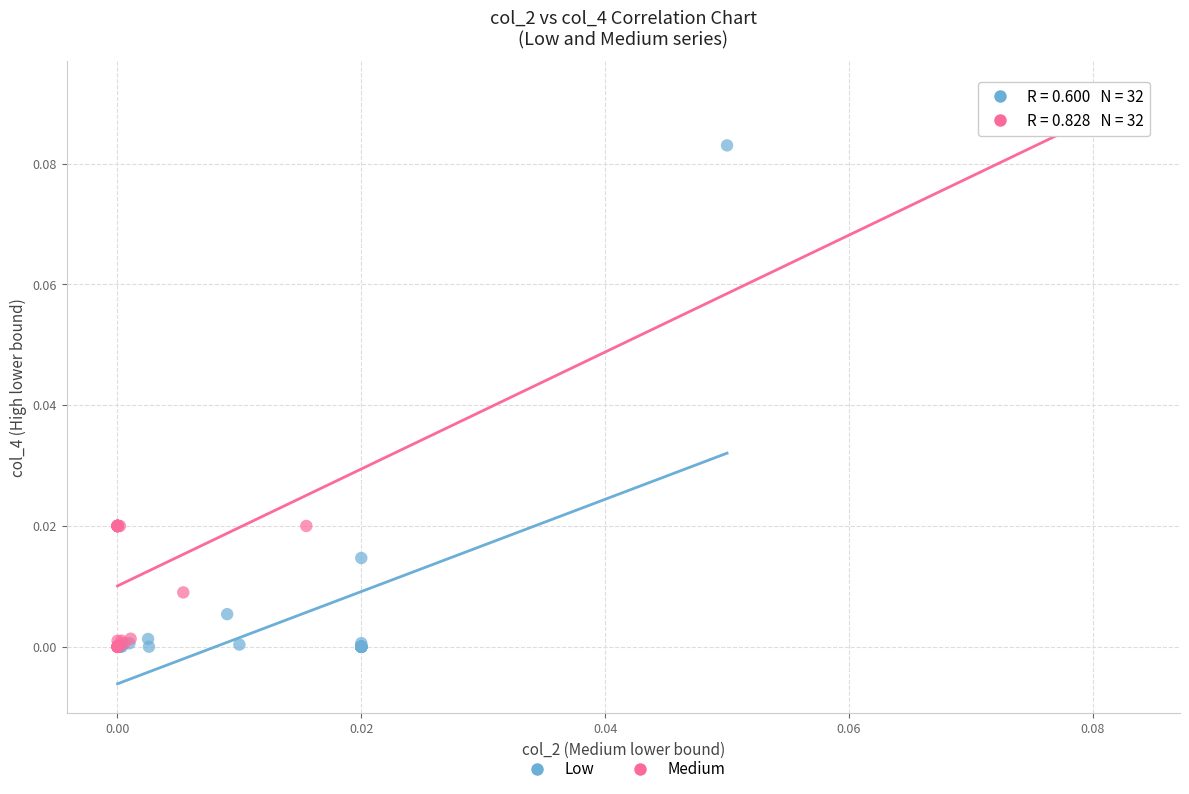

Which series reaches the maximum Y coordinate?

Medium